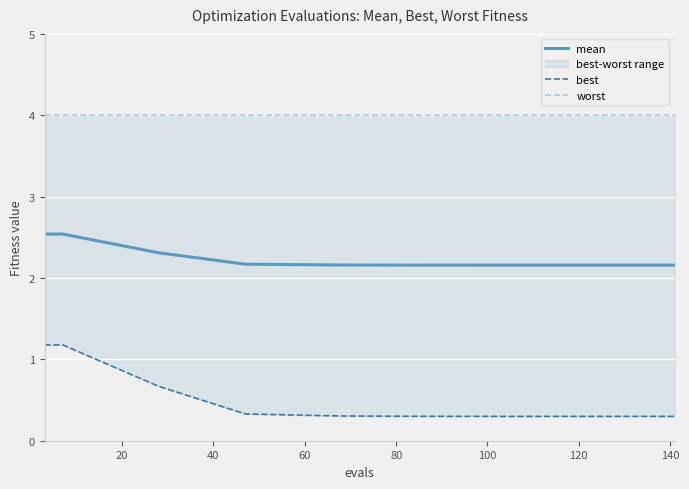

True or false: worst and best cross at least once.

False